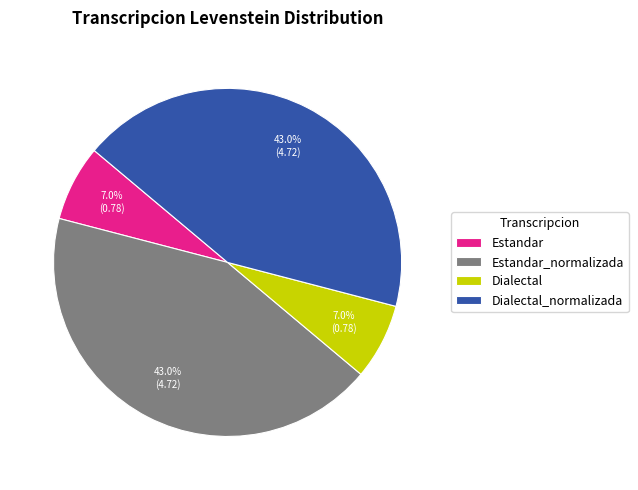

What is the total percentage of Estandar and Dialectal_normalizada?

50.0%